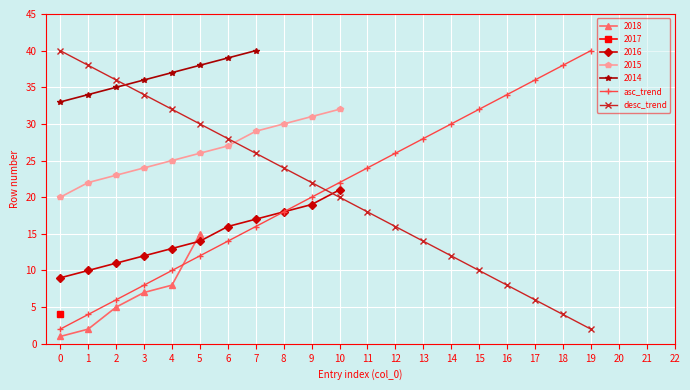

Is the value of asc_trend at 12 greater than the value of desc_trend at 8?

Yes